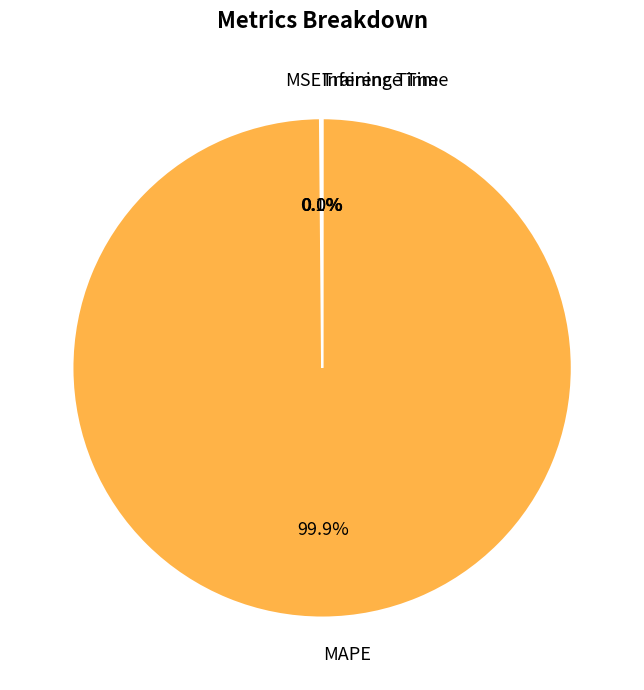

Does MAPE account for over 50% of the chart?

Yes